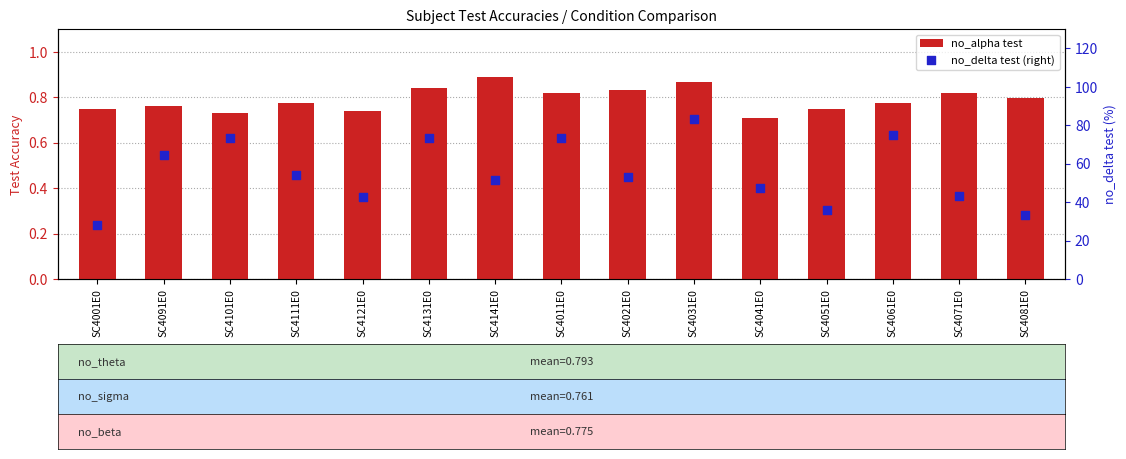

Which series has the largest total across all categories?

no_delta test (right)